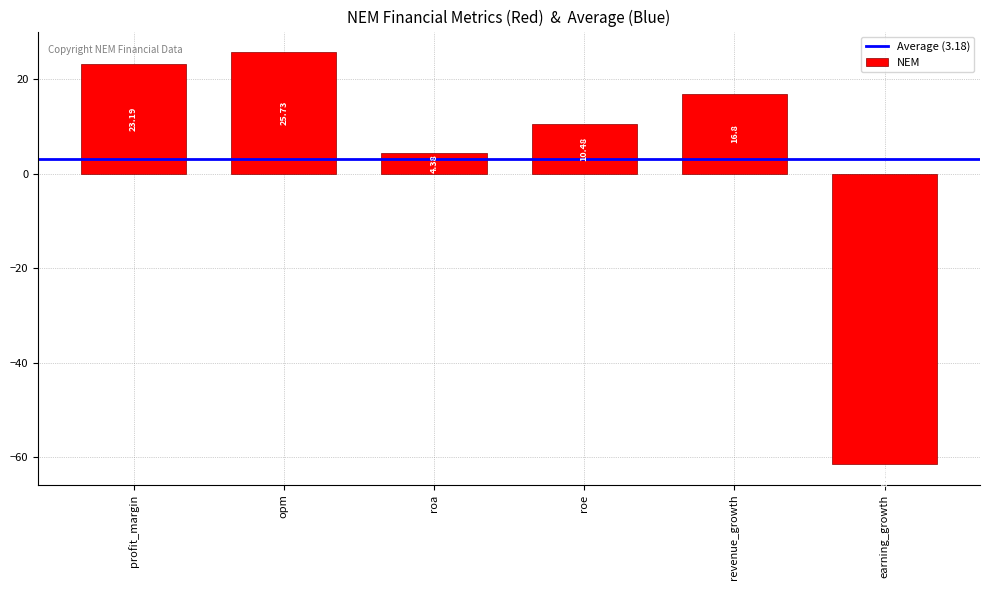

The value at roa is 1.2. True or false?

False